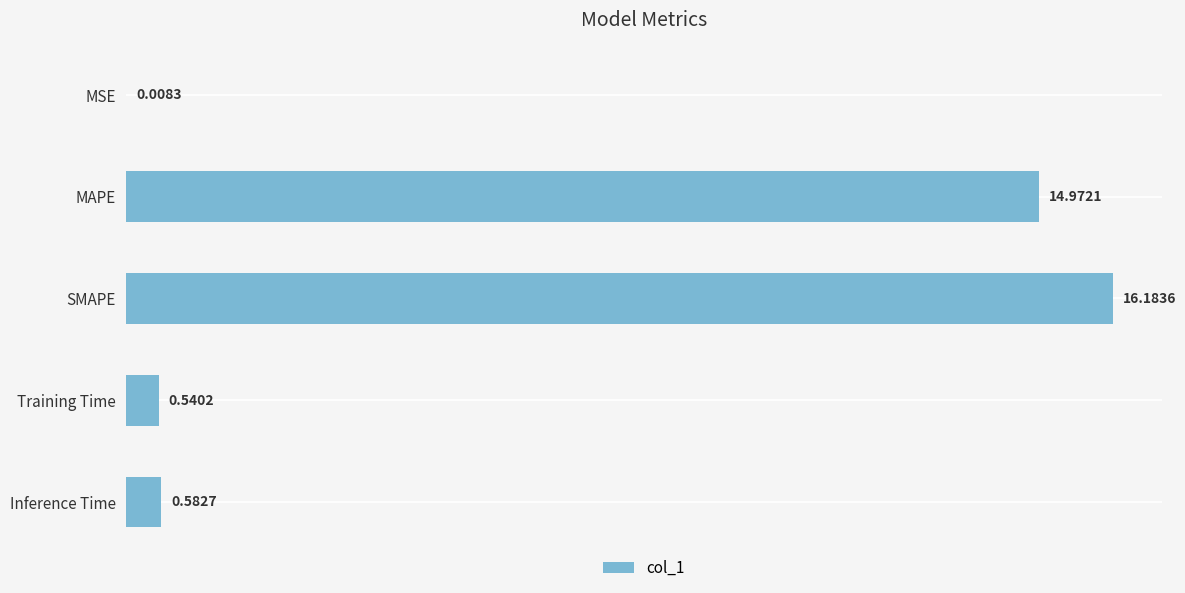

What is the sum of all values?

32.3